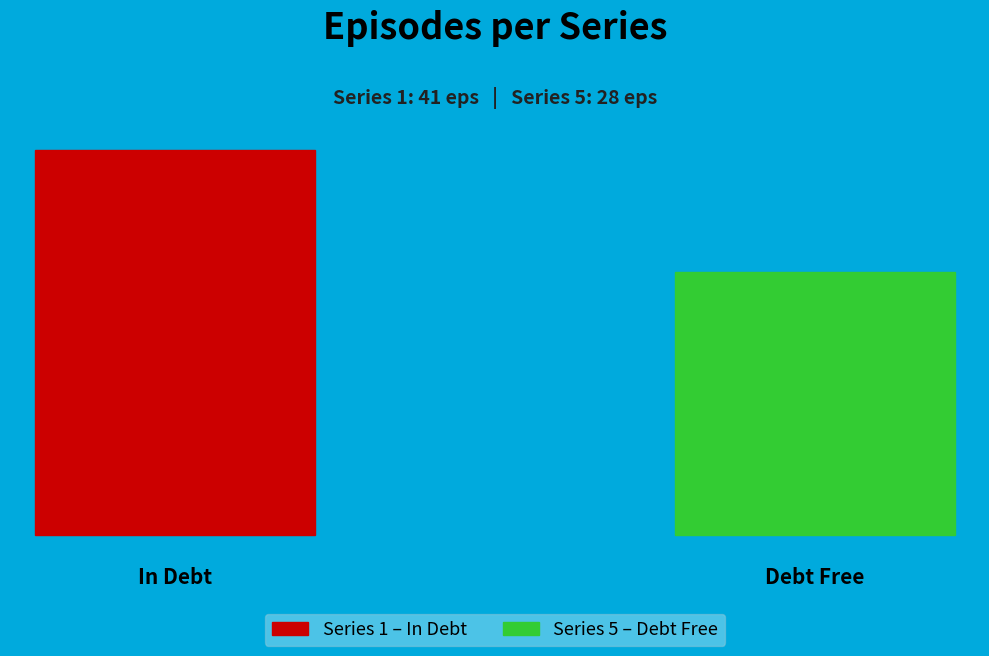

Is it true that 5 is 41% of the pie?

True